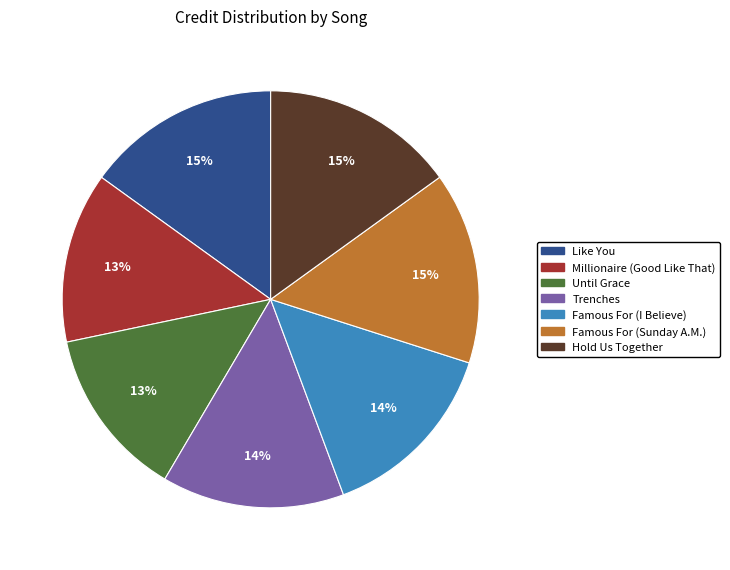

Count the number of slices in the pie.

7